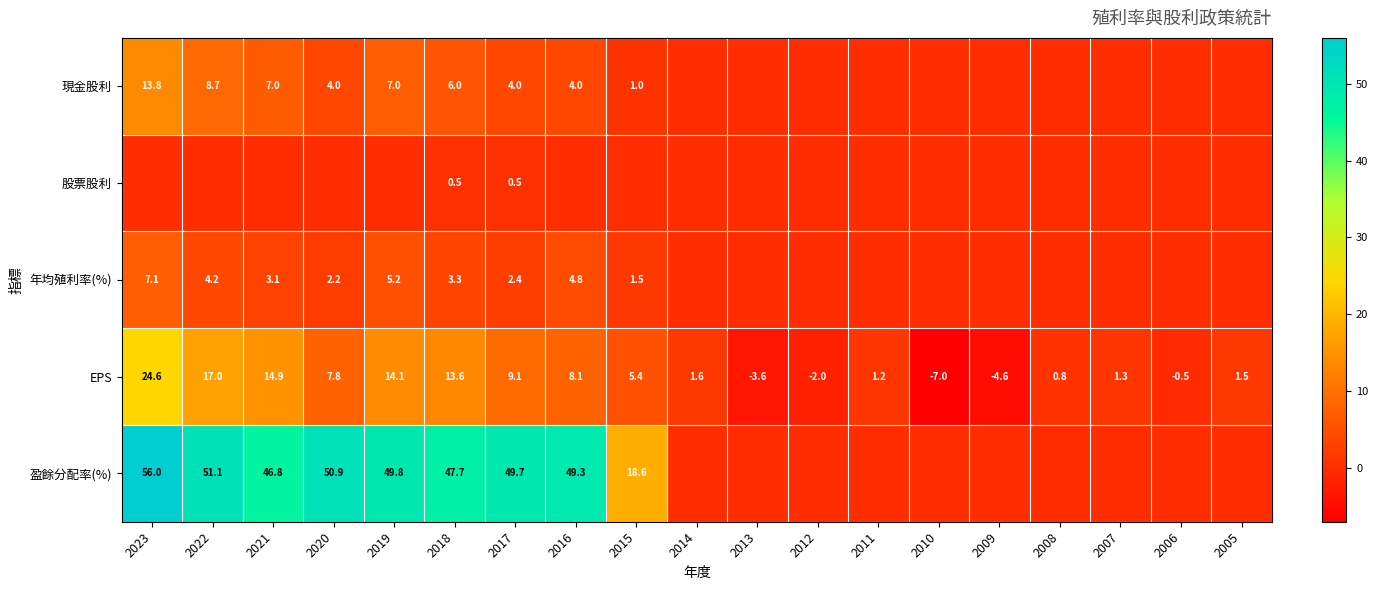

What is the sum of the EPS values at 2015 and 2011?

6.6